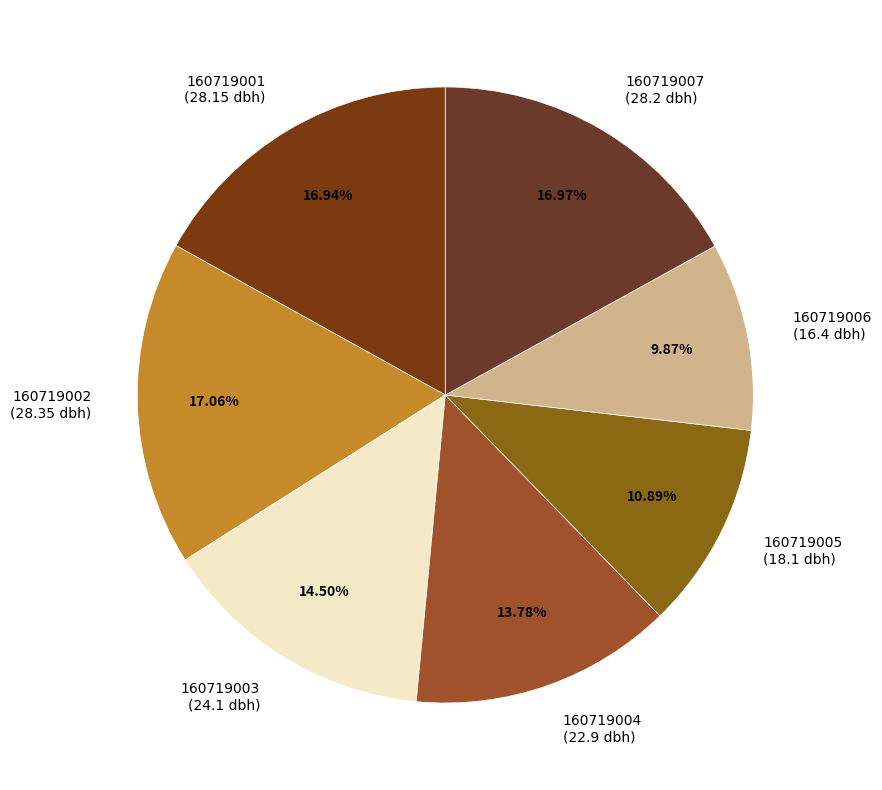

The 160719001 slice represents 2% of the pie. True or false?

False